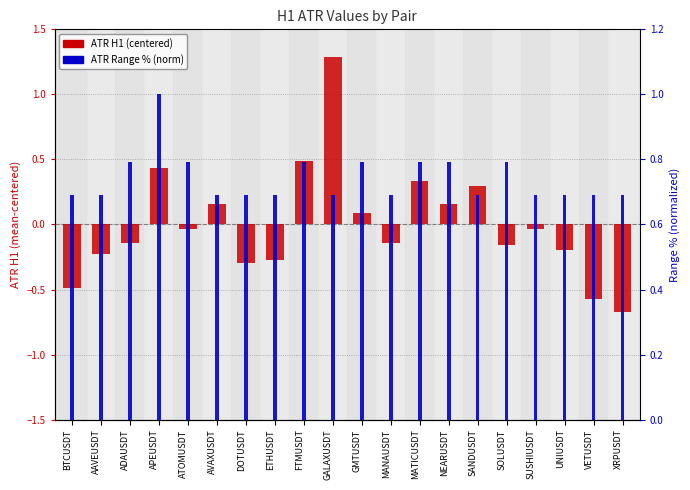

List the series in order of their peak value, highest first.

ATR H1 (centered), ATR Range % (norm)